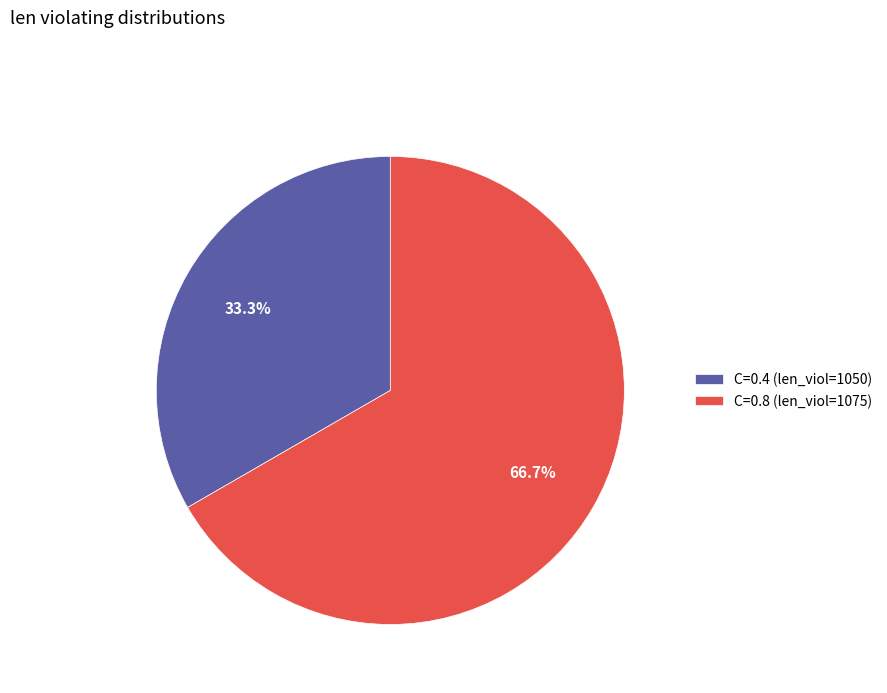

What portion of the pie excludes C=0.4 (len_viol=1050)?

66.7%